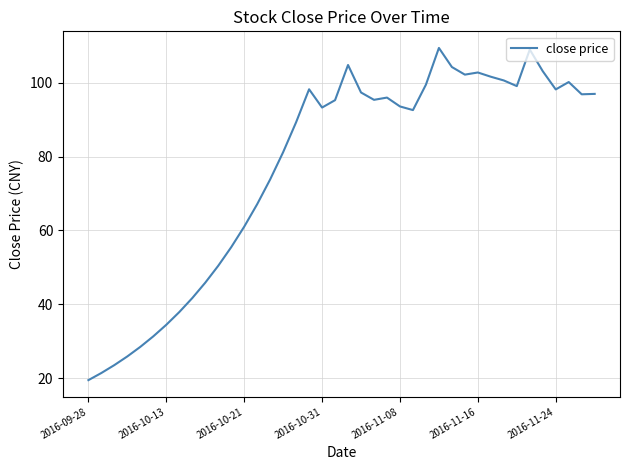

What is the maximum value shown in the chart?

109.5